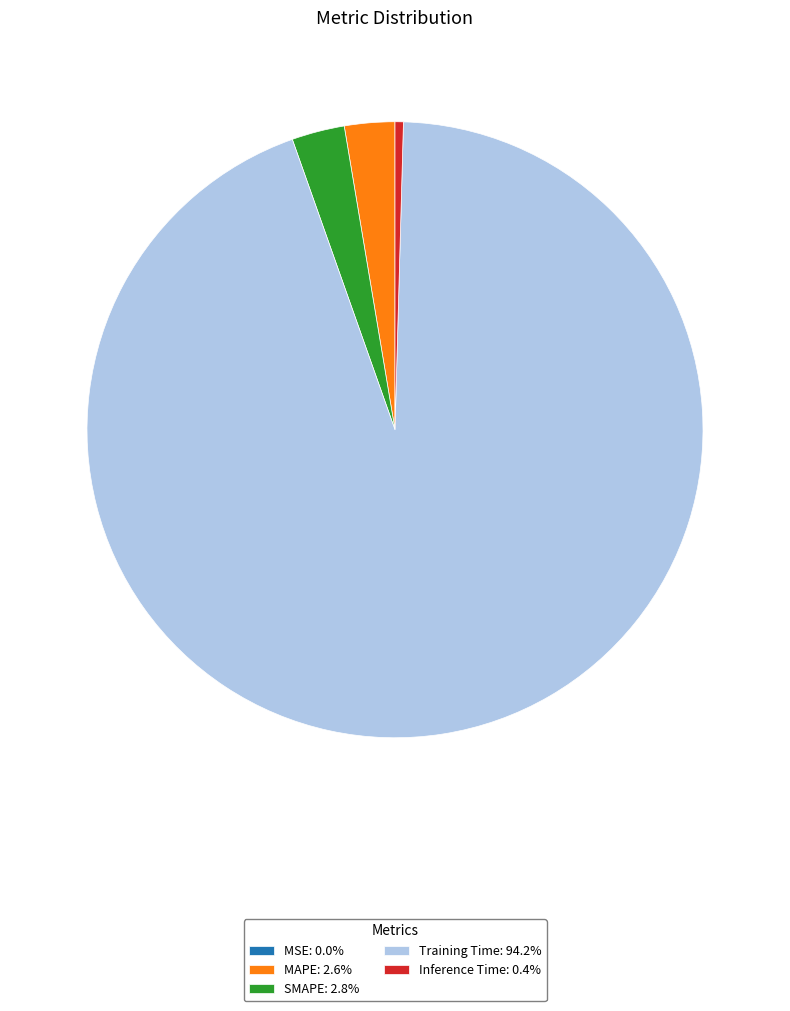

Is there any slice that represents more than half of the pie?

Yes